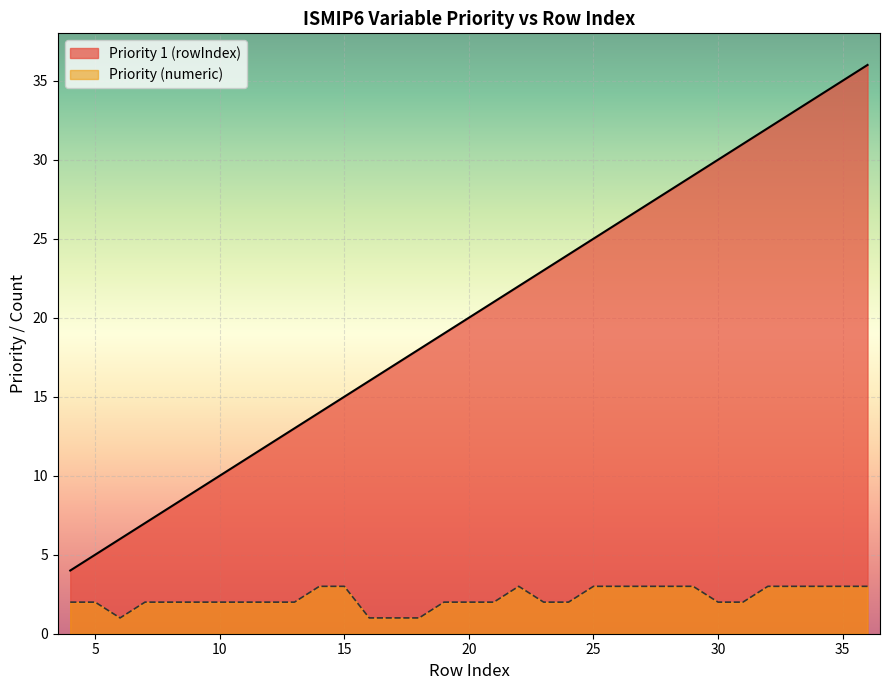

Reading right to left, extract all data points from this chart.

Priority 1: 36=36	35=35	34=34	33=33	32=32	31=31	30=30	29=29	28=28	27=27	26=26	25=25	24=24	23=23	22=22	21=21	20=20	19=19	18=18	17=17	16=16	15=15	14=14	13=13	12=12	11=11	10=10	9=9	8=8	7=7	6=6	5=5	4=4
Priority 2: 36=3	35=3	34=3	33=3	32=3	31=2	30=2	29=3	28=3	27=3	26=3	25=3	24=2	23=2	22=3	21=2	20=2	19=2	18=1	17=1	16=1	15=3	14=3	13=2	12=2	11=2	10=2	9=2	8=2	7=2	6=1	5=2	4=2